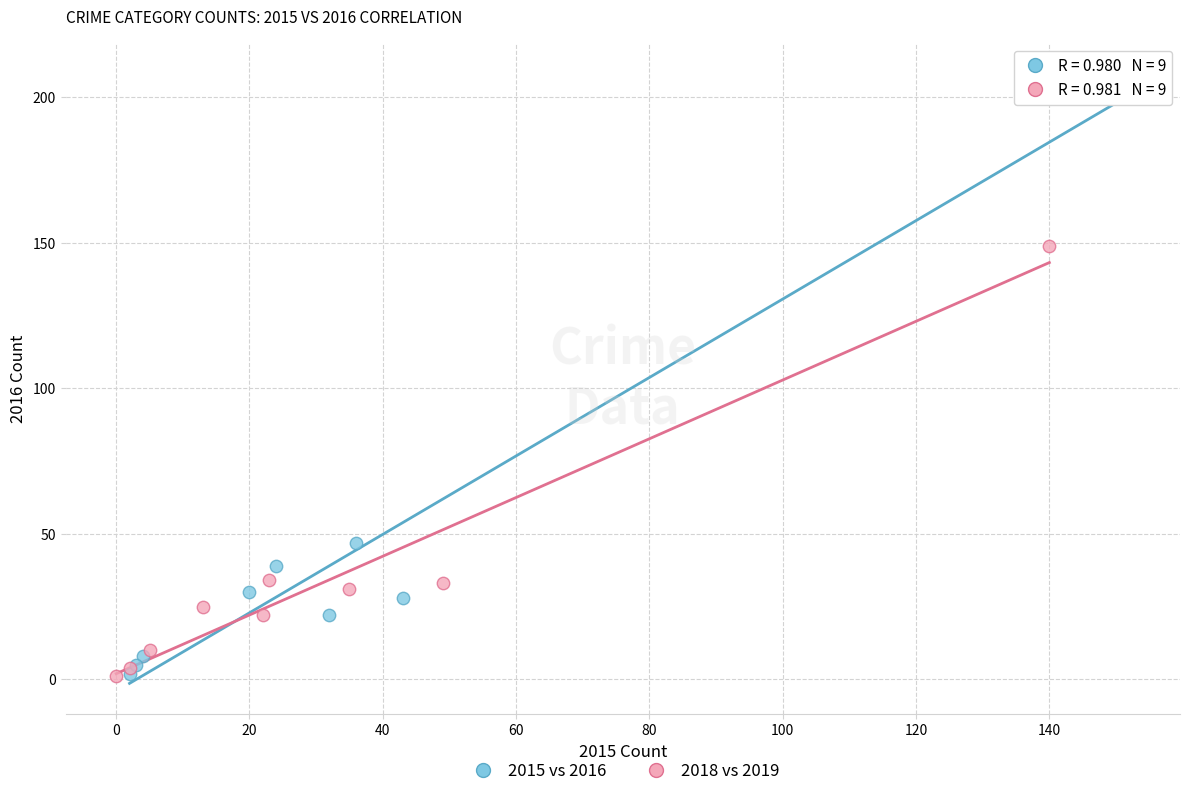

Which series has the largest Y range (max minus min)?

2015 vs 2016